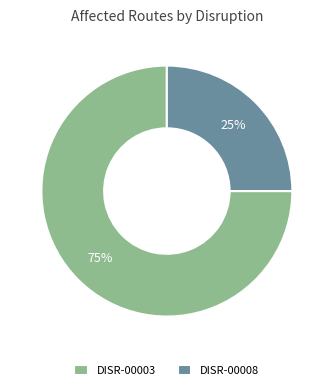

How many slices are in this pie chart?

2